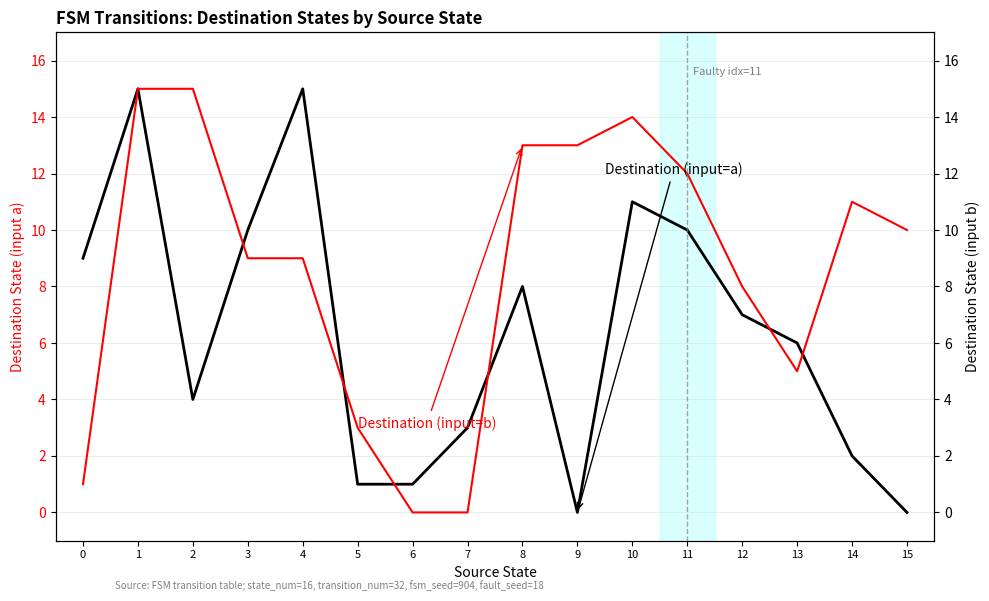

Does the chart display data point markers on the line(s)?

No